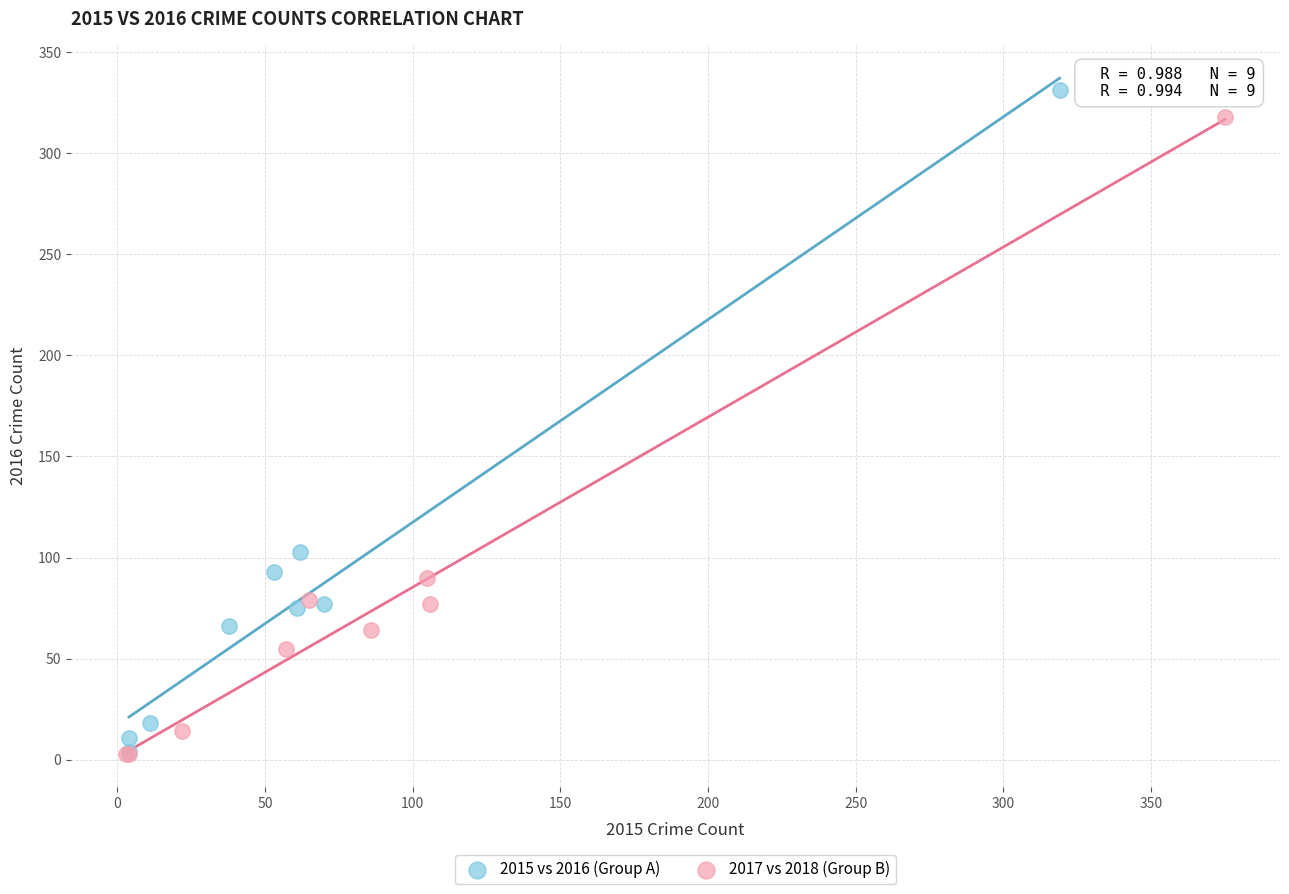

Which series has the widest spread of Y values?

2015 vs 2016 (Group A)